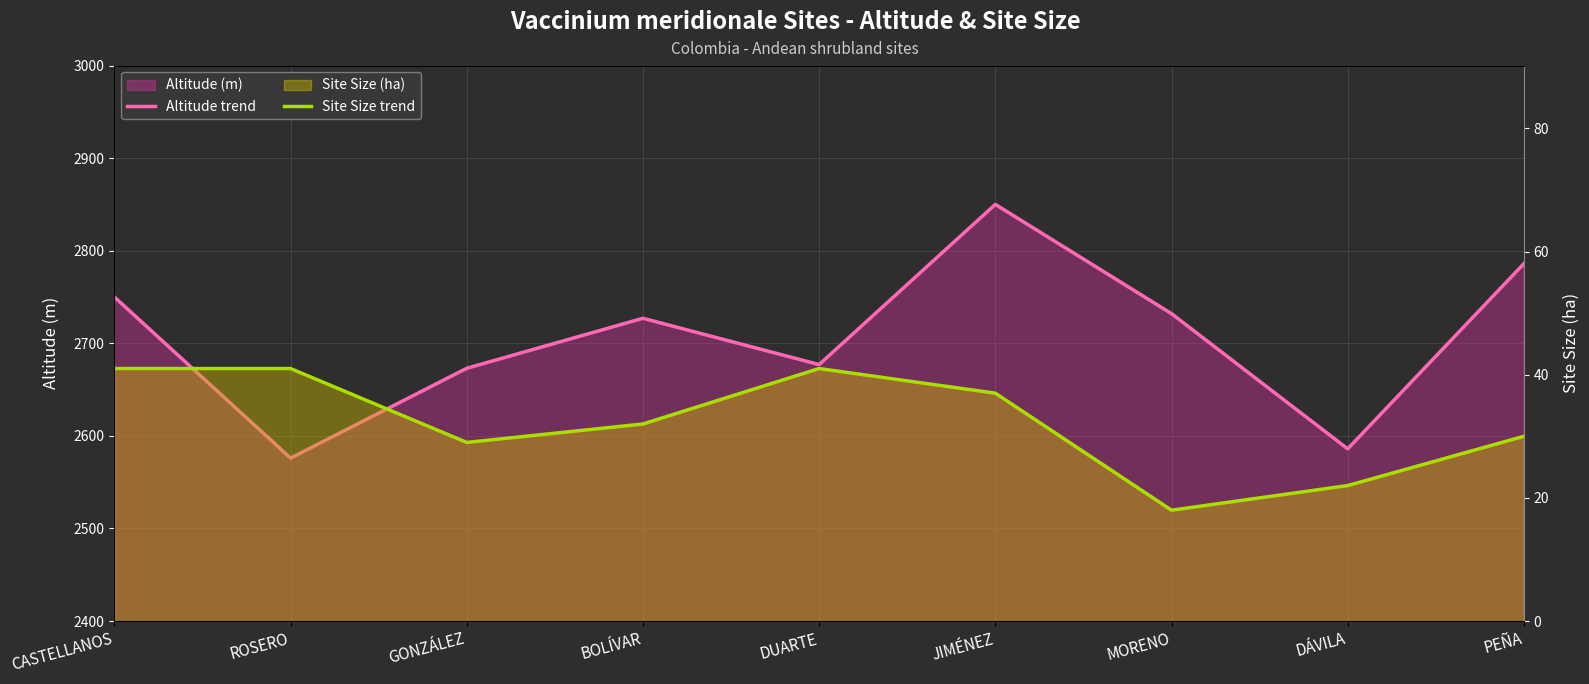

At which category does Altitude trend reach its first local valley?

ROSERO